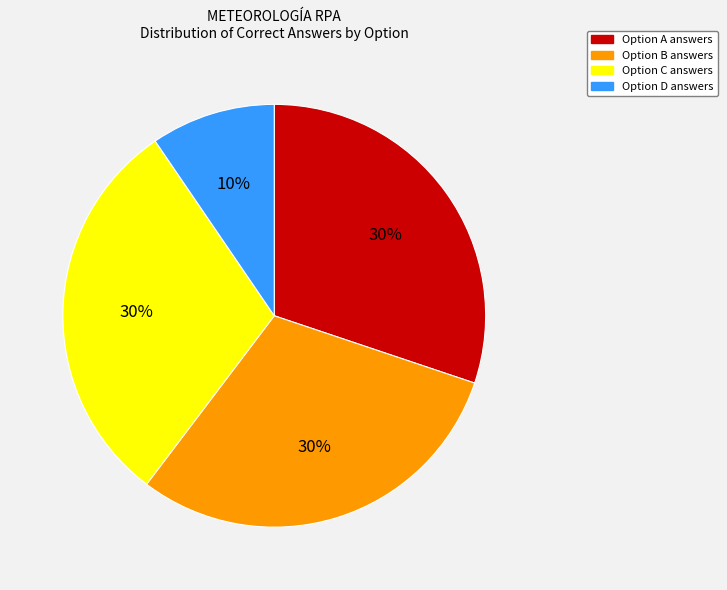

The Option B answers slice represents 22% of the pie. True or false?

False